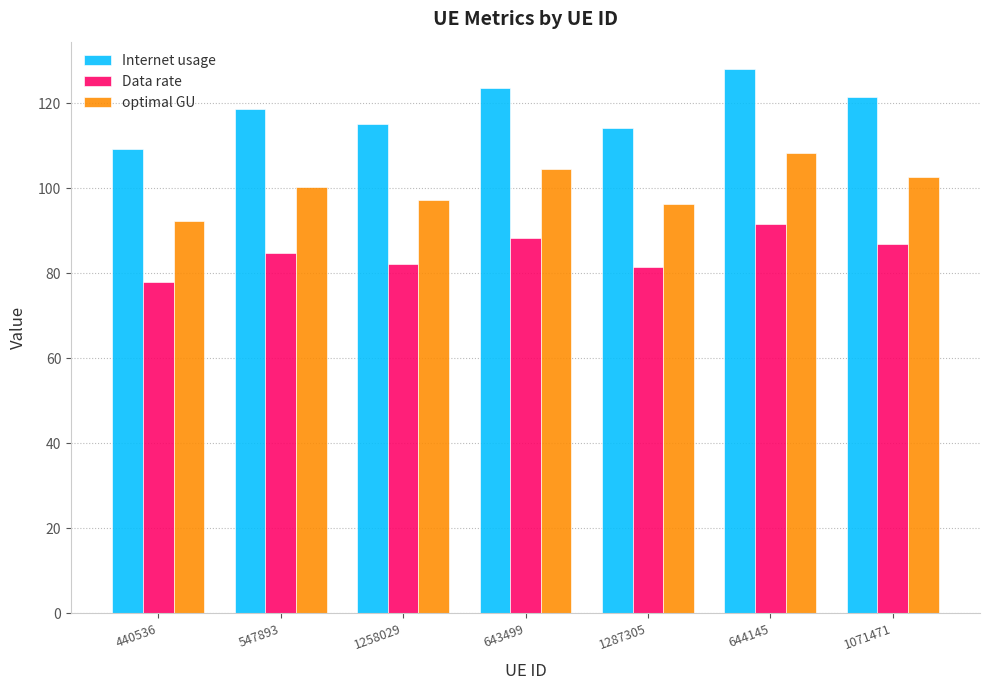

What is the sum of all Internet usage values?

829.9